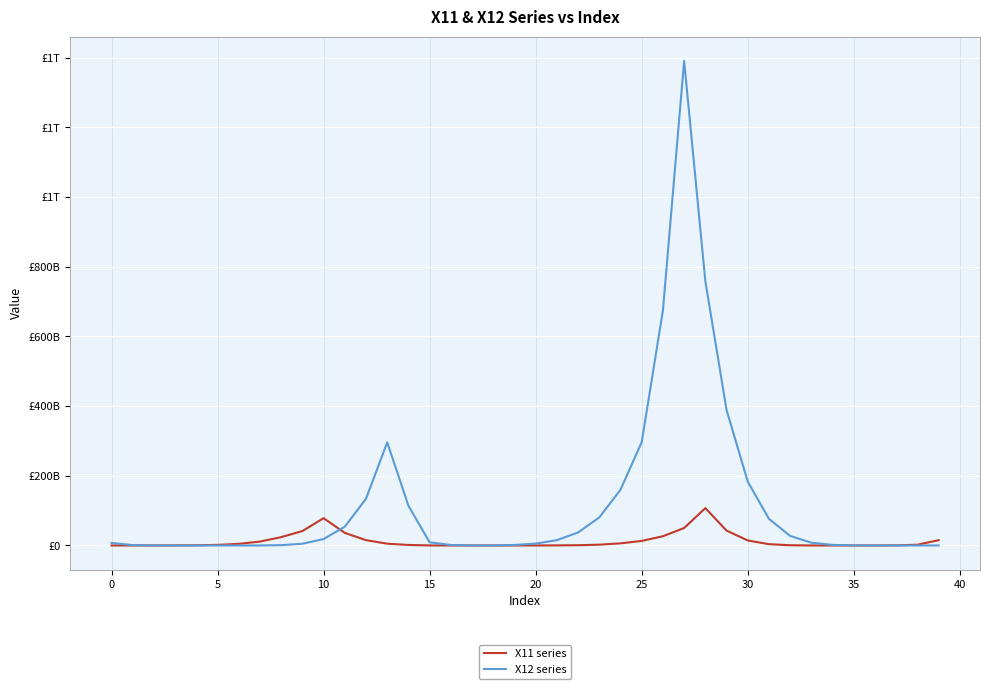

Does the chart display data point markers on the line(s)?

No